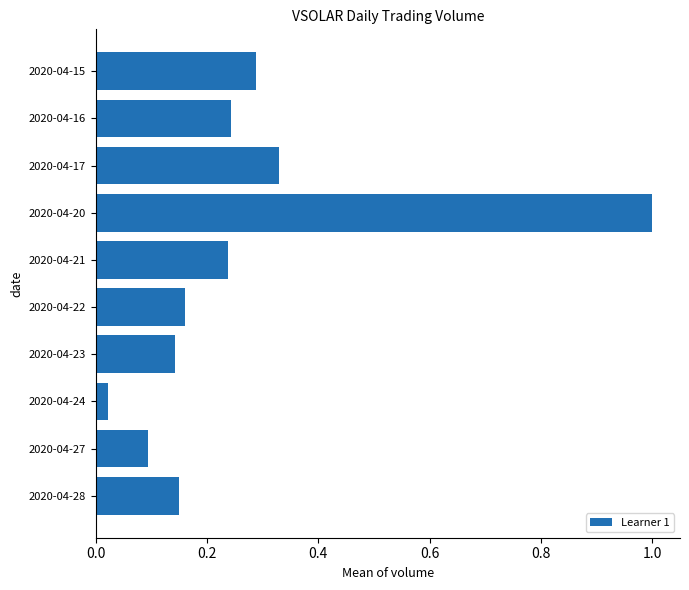

True or false: the data shows 0.1 at 2020-04-15.

False